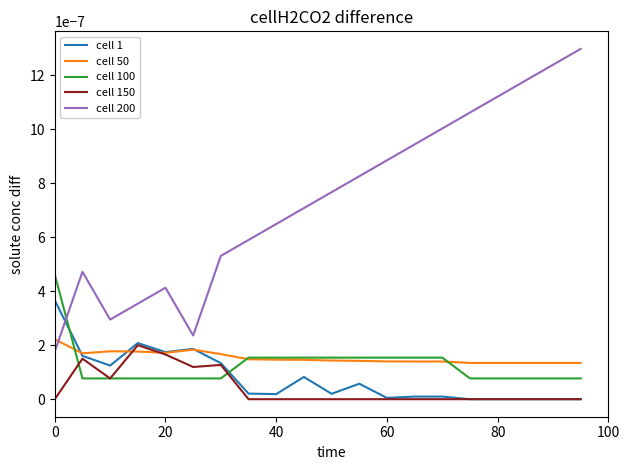

Which series has the widest spread of values?

cell 200